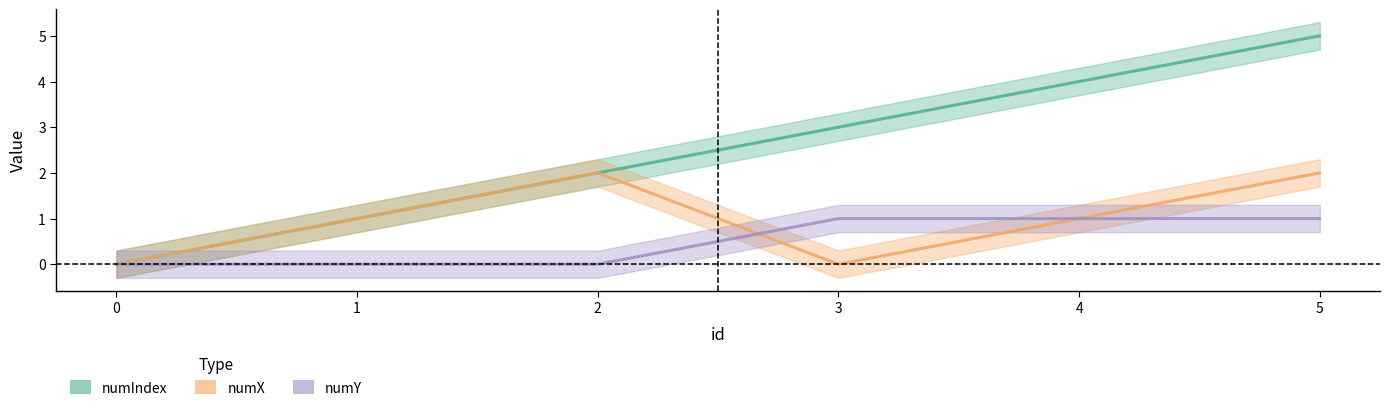

Which series has the largest total across all categories?

numIndex